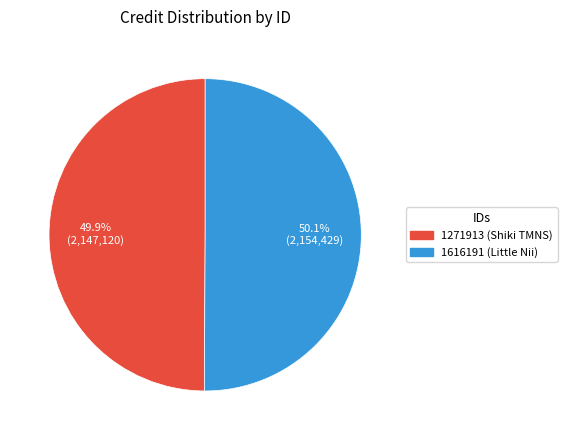

Combined, what portion of the pie is 1271913 and 1616191?

100.0%